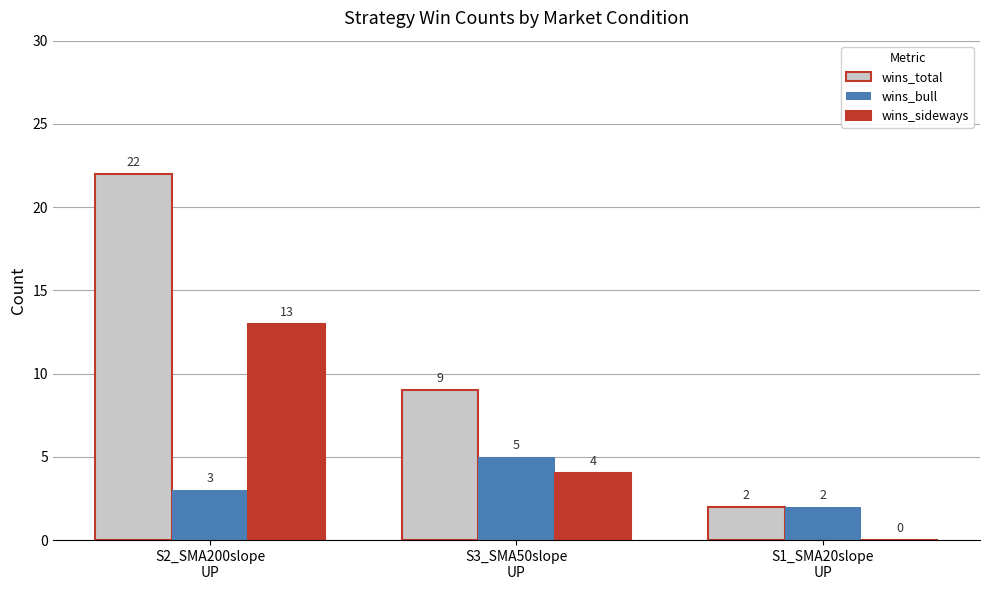

Reading left to right, what are all the values shown in this chart?

wins_total: S2_SMA200slope
UP=22	S3_SMA50slope
UP=9	S1_SMA20slope
UP=2
wins_bull: S2_SMA200slope
UP=3	S3_SMA50slope
UP=5	S1_SMA20slope
UP=2
wins_sideways: S2_SMA200slope
UP=13	S3_SMA50slope
UP=4	S1_SMA20slope
UP=0